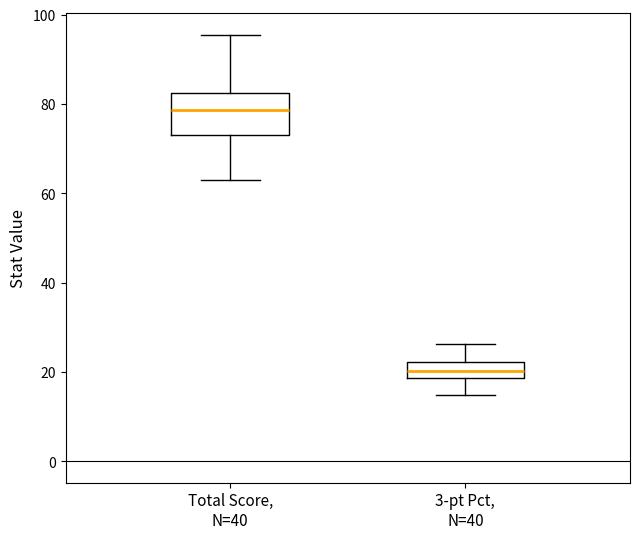

Comparing the boxes themselves (not the whiskers), which one is the tallest?

Total Score, N=40